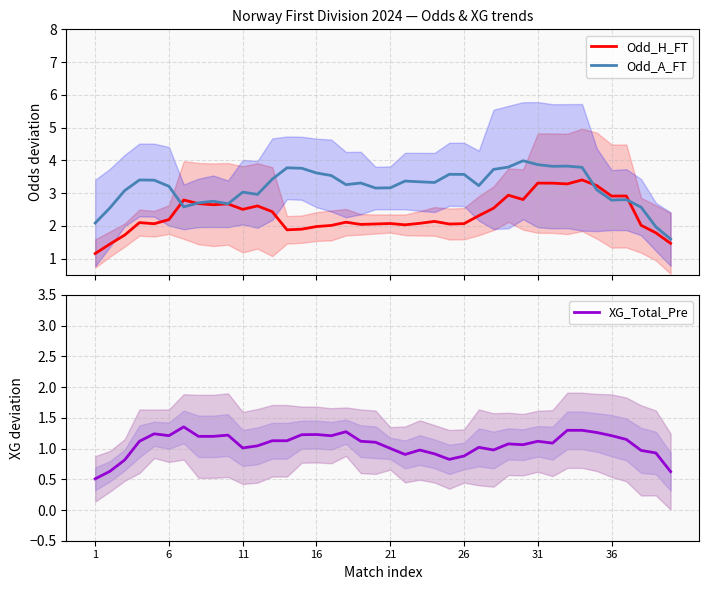

What is the minimum value for Odd_A_FT?

1.6